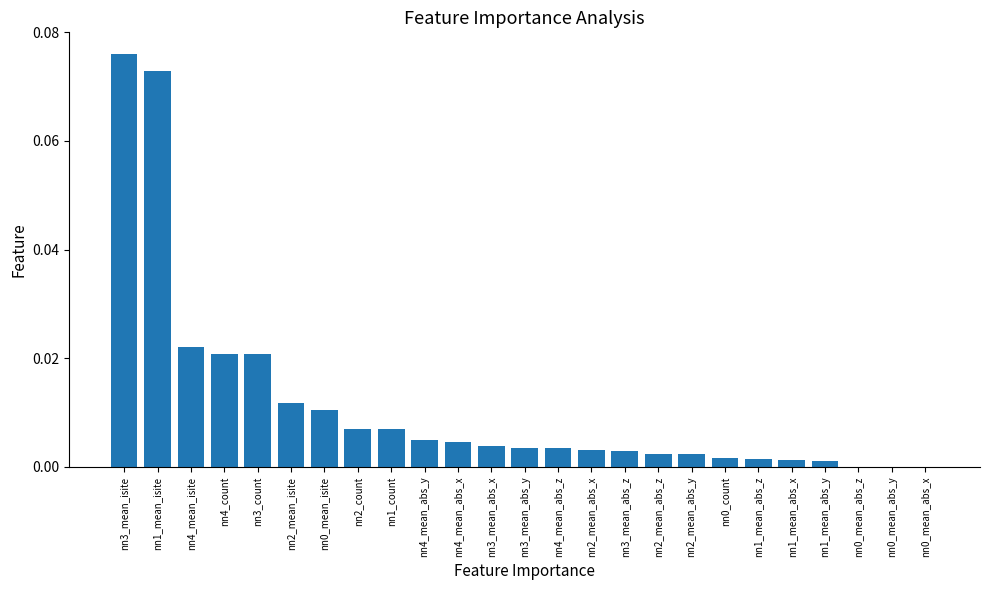

At which category does the chart reach its peak across all series?

nn3_mean_isite